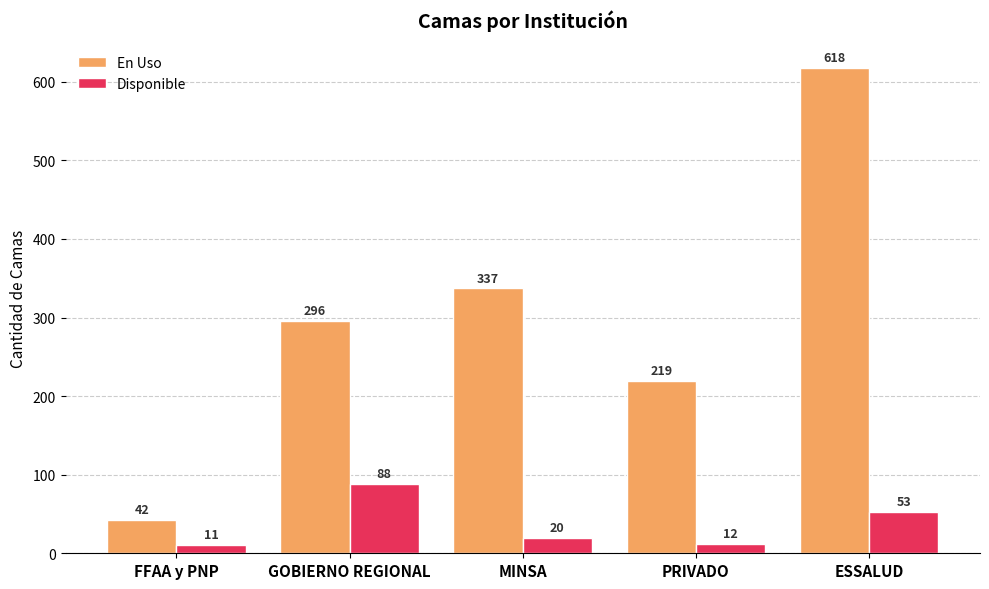

How many series are shown in this chart?

2